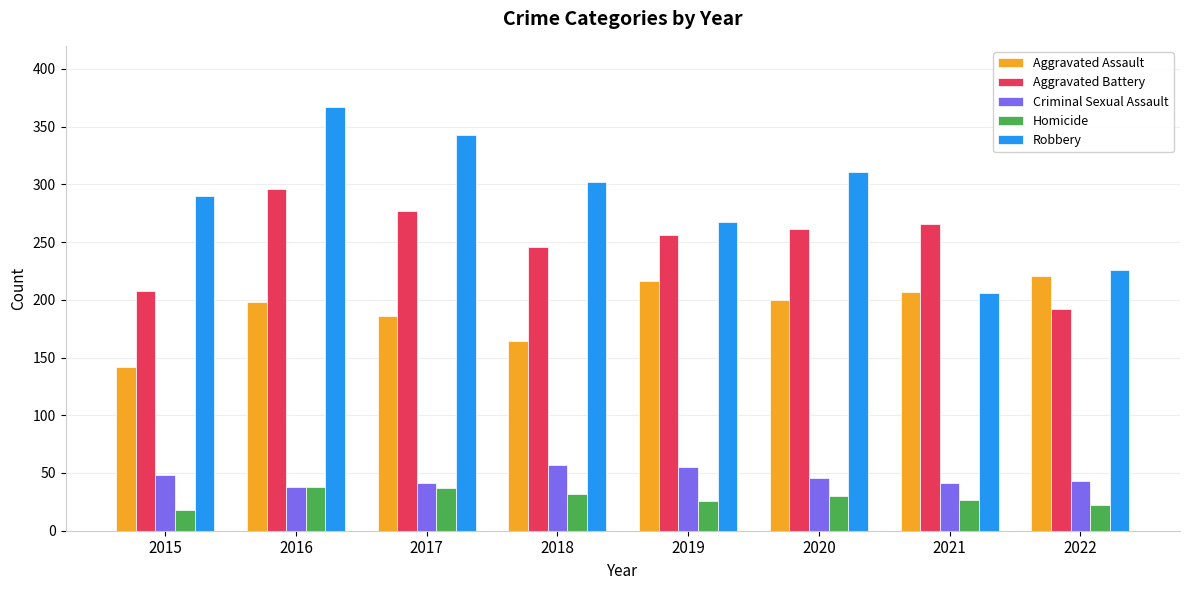

What value does the Aggravated Assault series have at 2015, to the nearest 10?

140